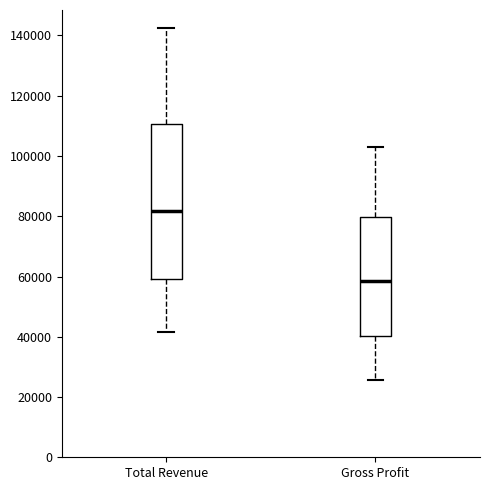

Reading left to right, transcribe this box plot: for each box, give where its median line is, the range the box spans, and where its two whiskers end, as read against the y-axis. The values are not printed on the chart, so give them approximately, as read against the axis.

Total Revenue: median 82000, box 60000 to 110000, whiskers 42000 to 142000
Gross Profit: median 58000, box 40000 to 80000, whiskers 26000 to 104000